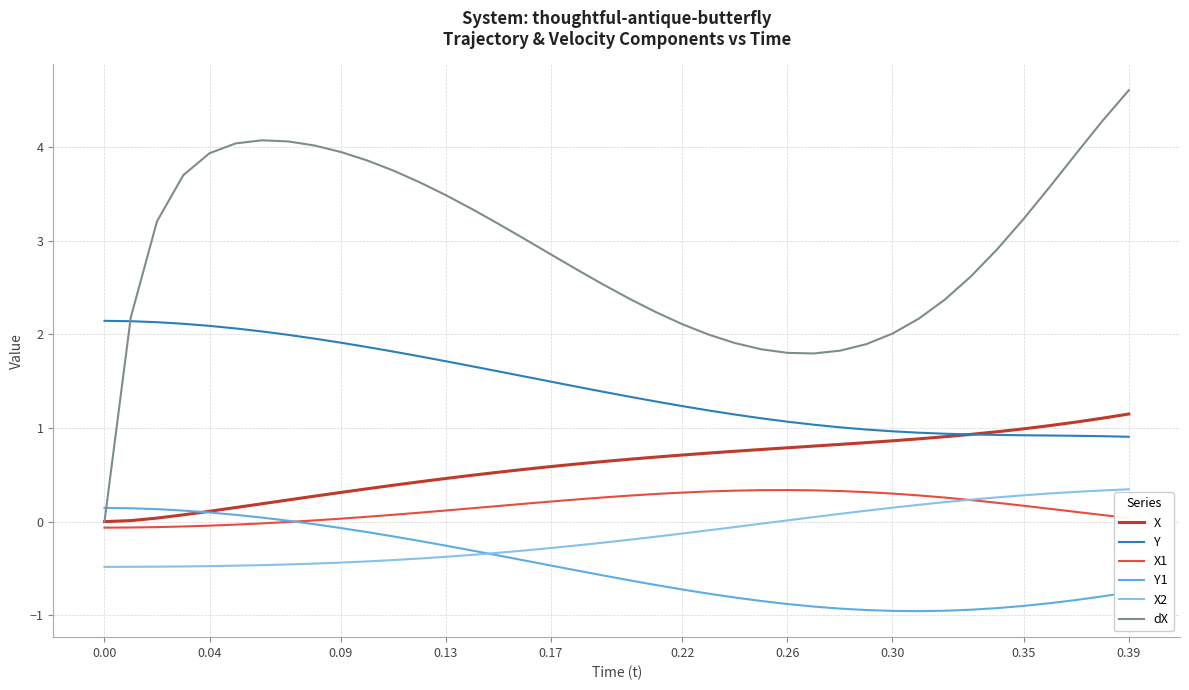

What is the smallest value displayed?

-1.0